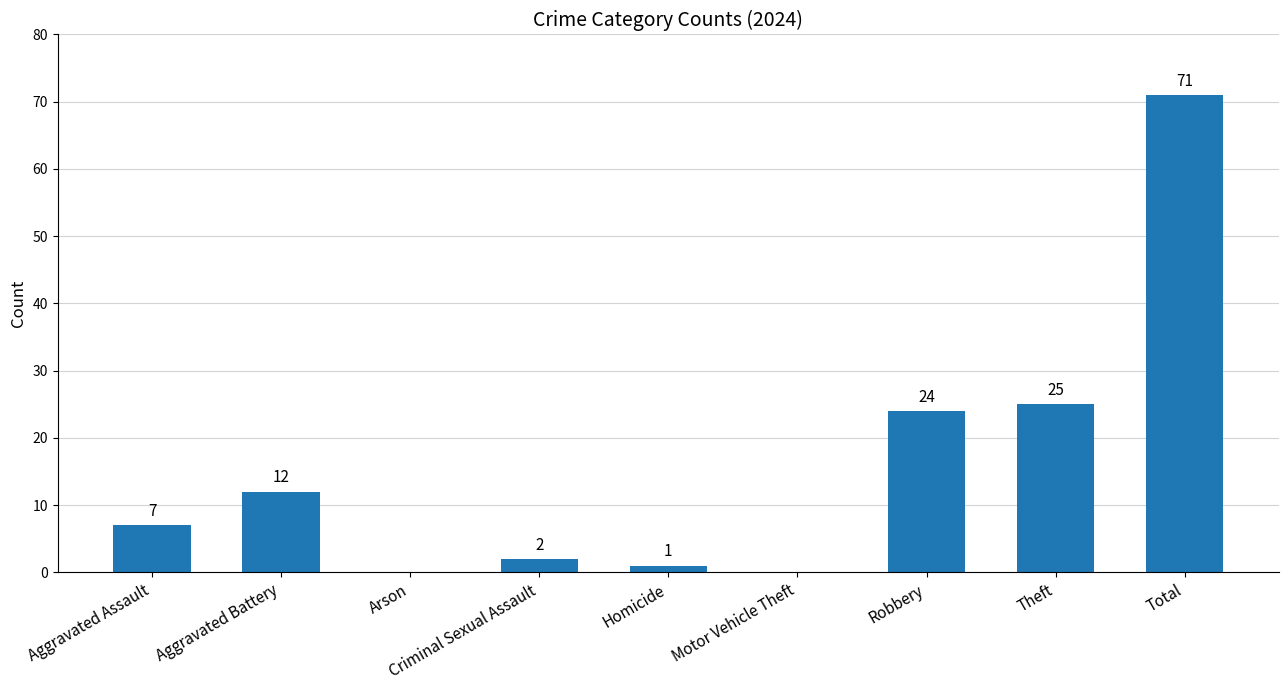

Reading right to left, list all the values displayed in this chart.

Total=71	Theft=25	Robbery=24	Motor Vehicle Theft=0	Homicide=1	Criminal Sexual Assault=2	Arson=0	Aggravated Battery=12	Aggravated Assault=7